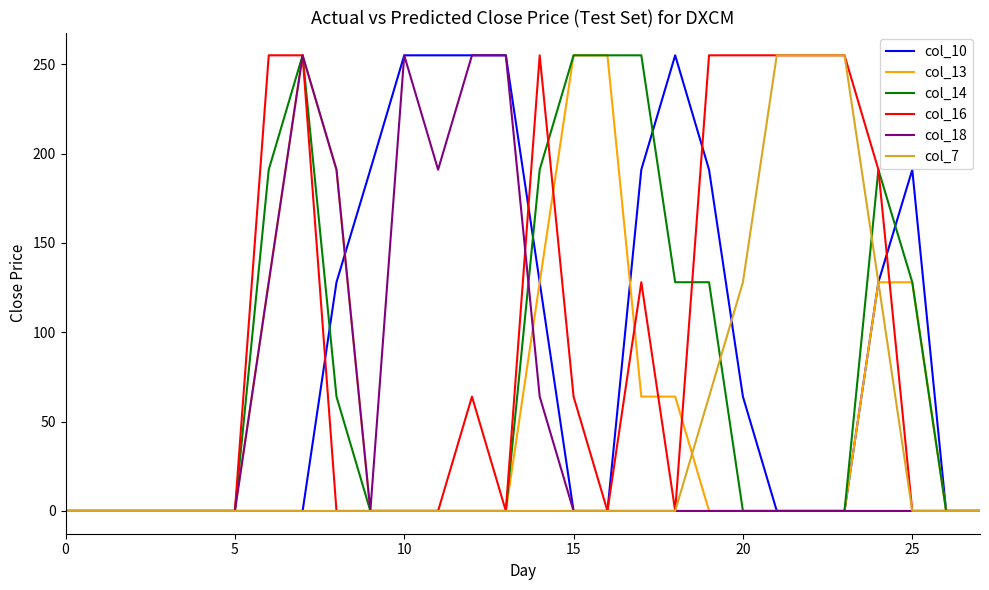

How many lines are shown in the chart?

6